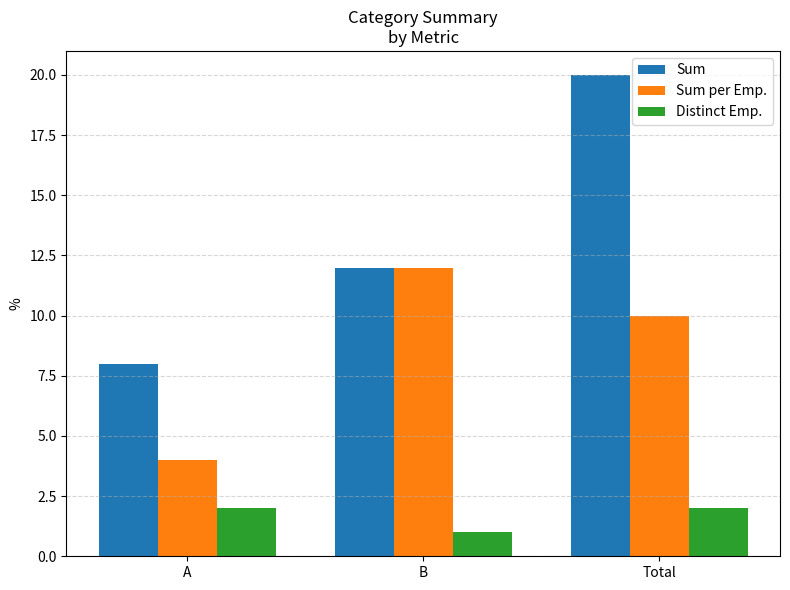

Reading left to right, list all the values displayed in this chart.

Sum: A=8	B=12	Total=20
Sum per Emp.: A=4	B=12	Total=10
Distinct Emp.: A=2	B=1	Total=2